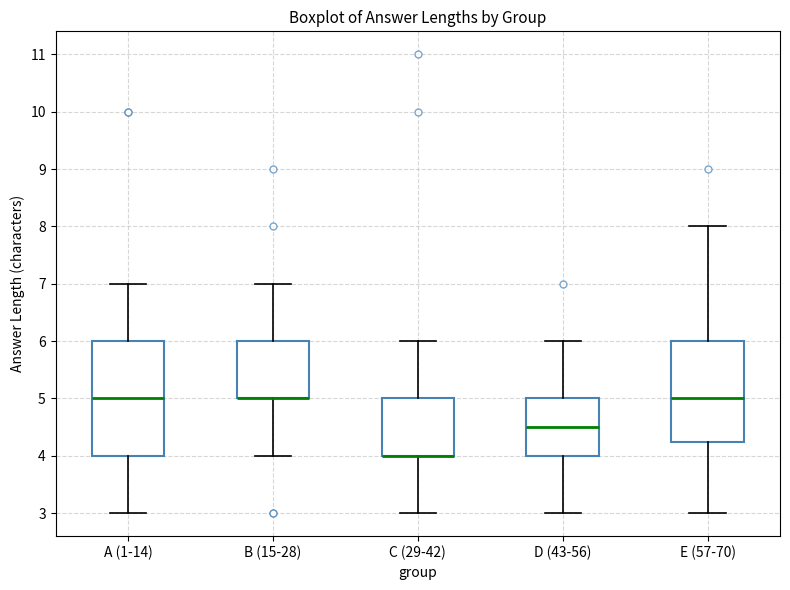

Reading left to right, transcribe this box plot: for each box, give where its median line is, the range the box spans, and where its two whiskers end, as read against the y-axis. The values are not printed on the chart, so give them approximately, as read against the axis.

A (1-14): median 5.0, box 4.0 to 6.0, whiskers 3.0 to 7.0
B (15-28): median 5.0 (drawn on the box's lower edge), box 5.0 to 6.0, whiskers 4.0 to 7.0
C (29-42): median 4.0 (drawn on the box's lower edge), box 4.0 to 5.0, whiskers 3.0 to 6.0
D (43-56): median 4.5, box 4.0 to 5.0, whiskers 3.0 to 6.0
E (57-70): median 5.0, box 4.3 to 6.0, whiskers 3.0 to 8.0